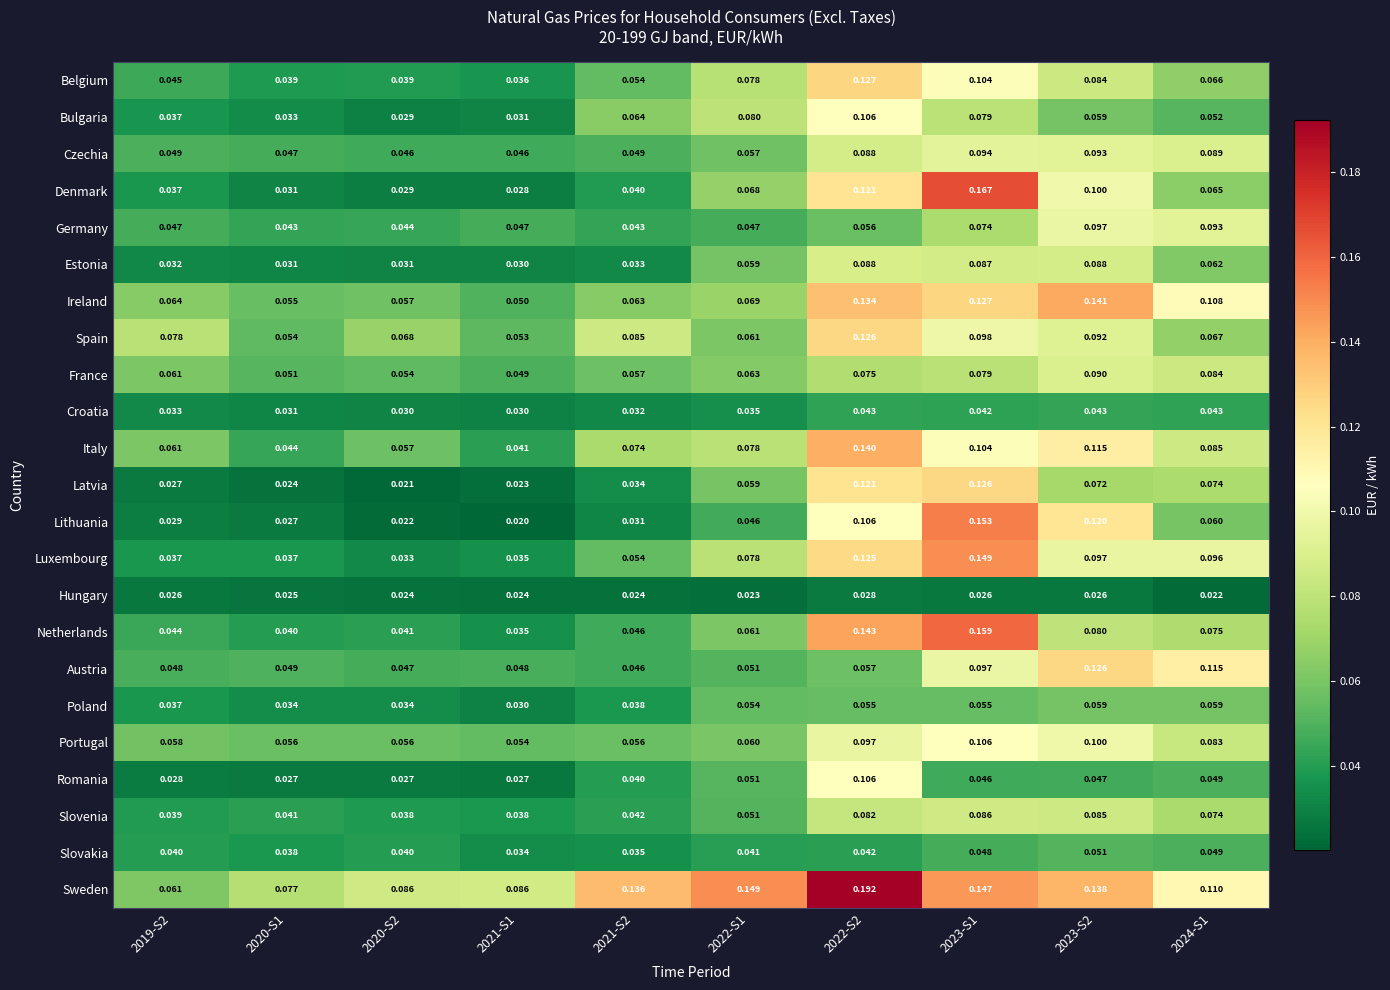

Which series has the largest total across all categories?

Sweden